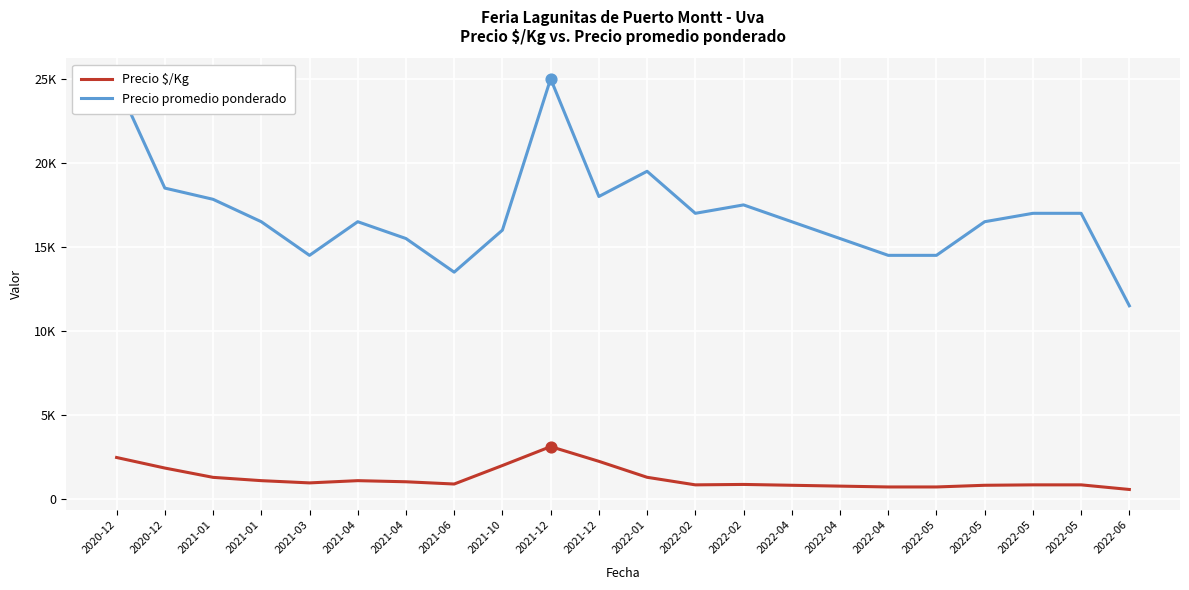

Does the chart have visible grid lines?

Yes